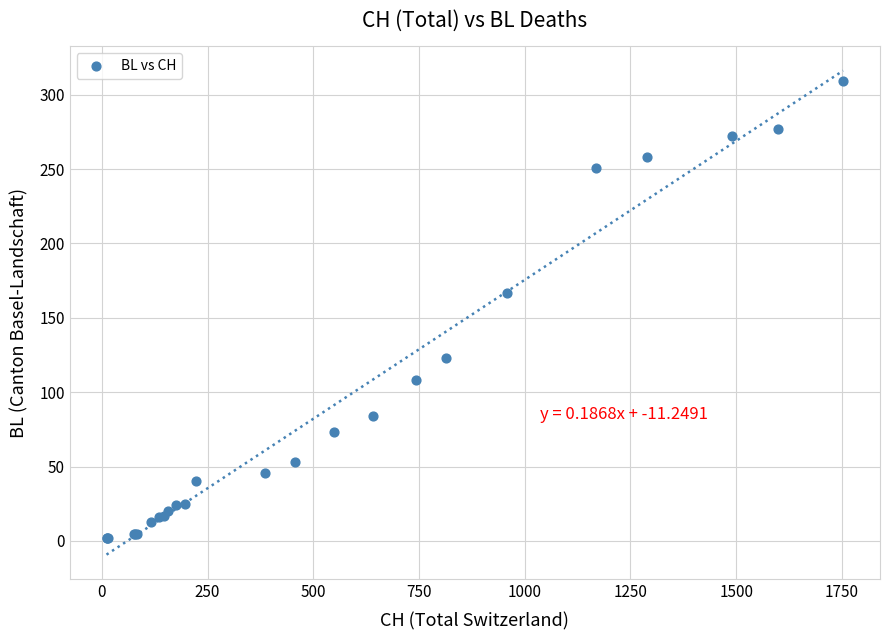

What Y value in the scatter plot is closest to 155?

167